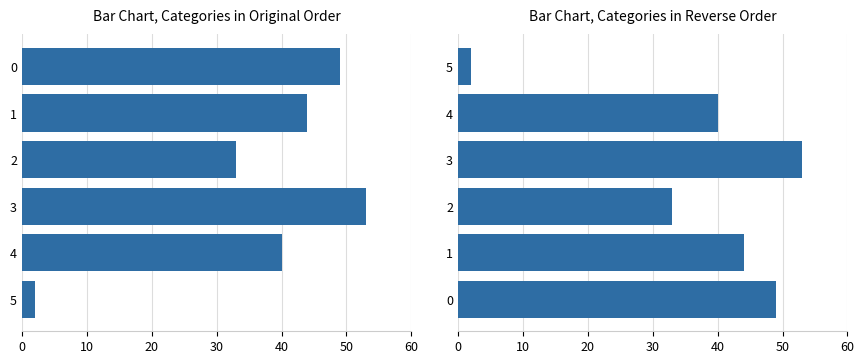

What is the maximum value shown in the chart?

53